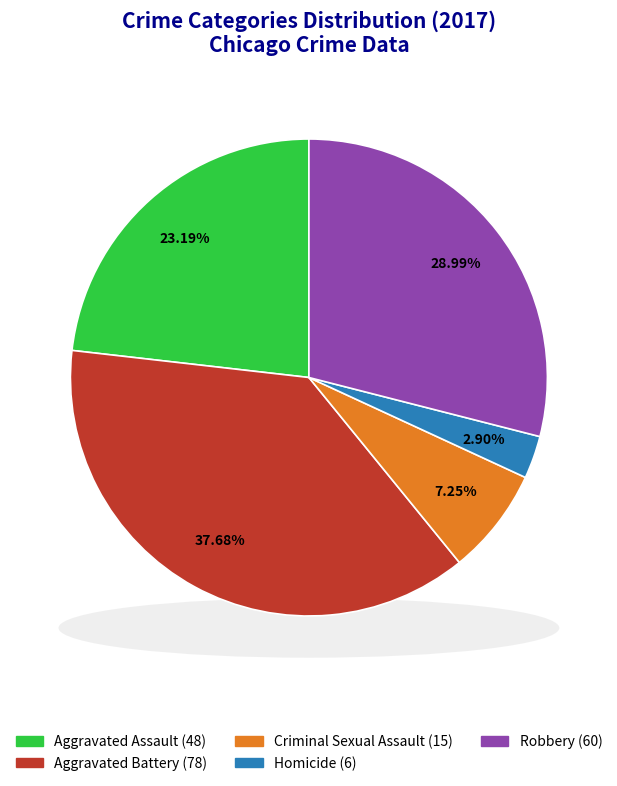

What is the change in value from Aggravated Assault to Criminal Sexual Assault?

-33